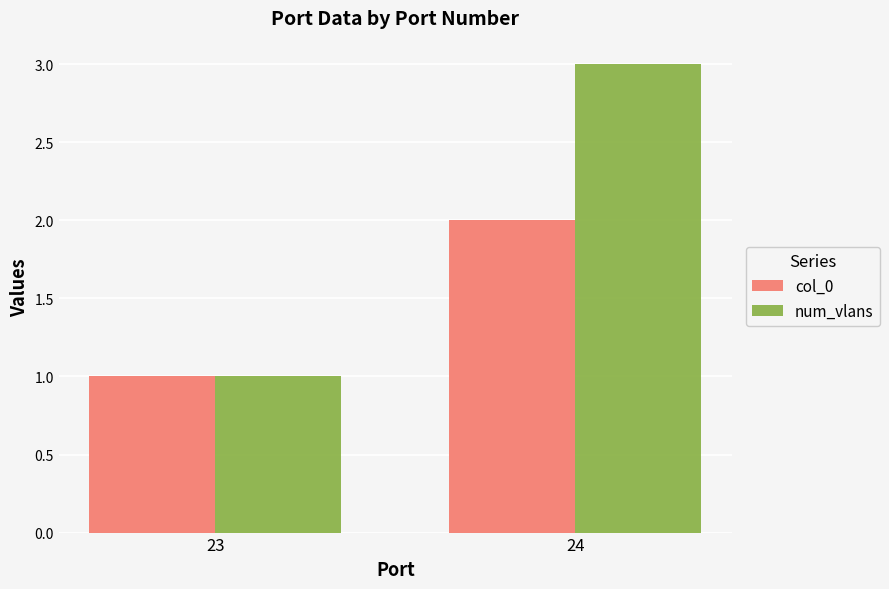

What is the approximate value of num_vlans at 24?

3